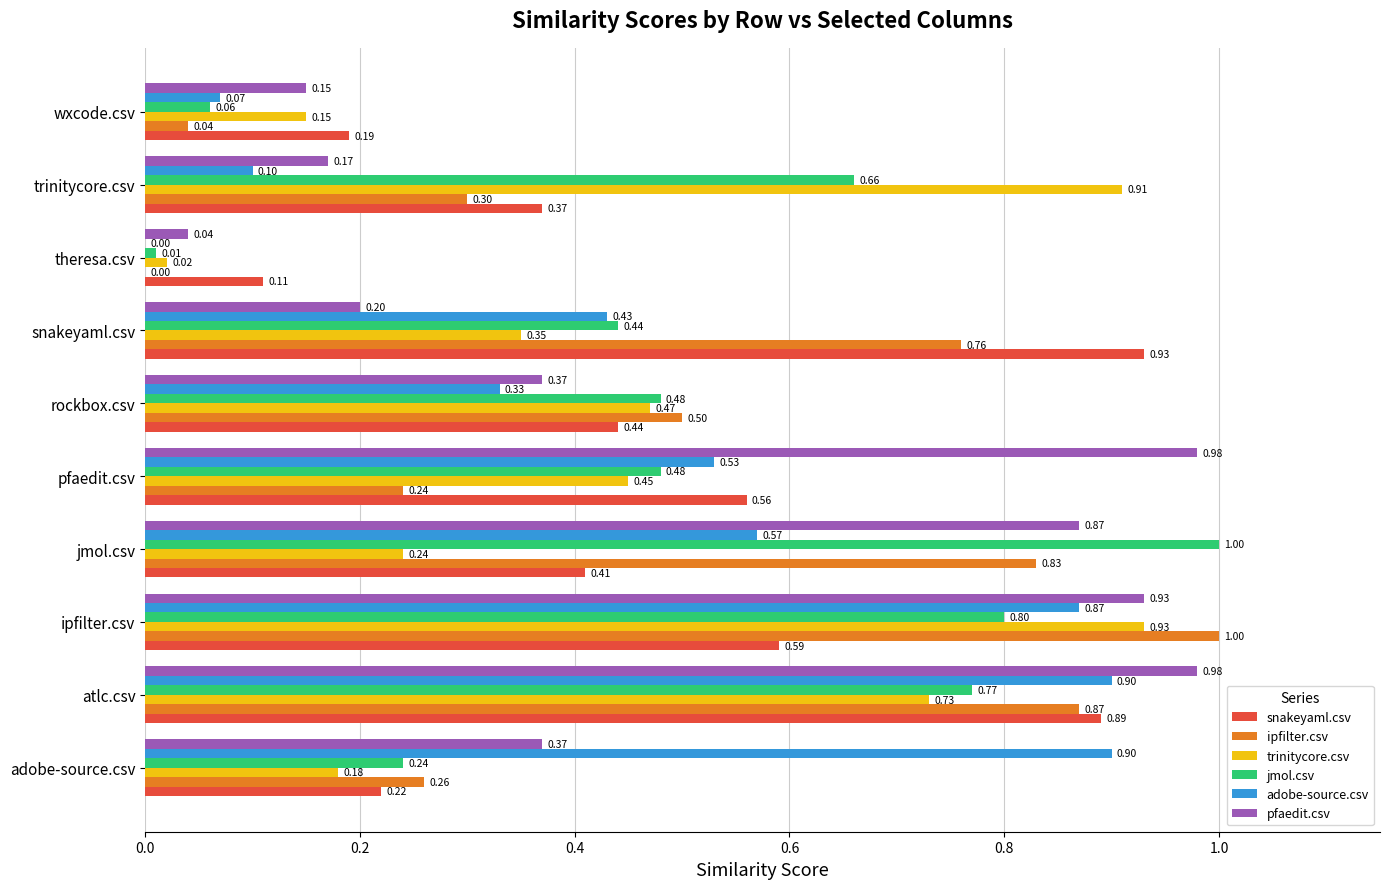

How many series are shown in this chart?

6